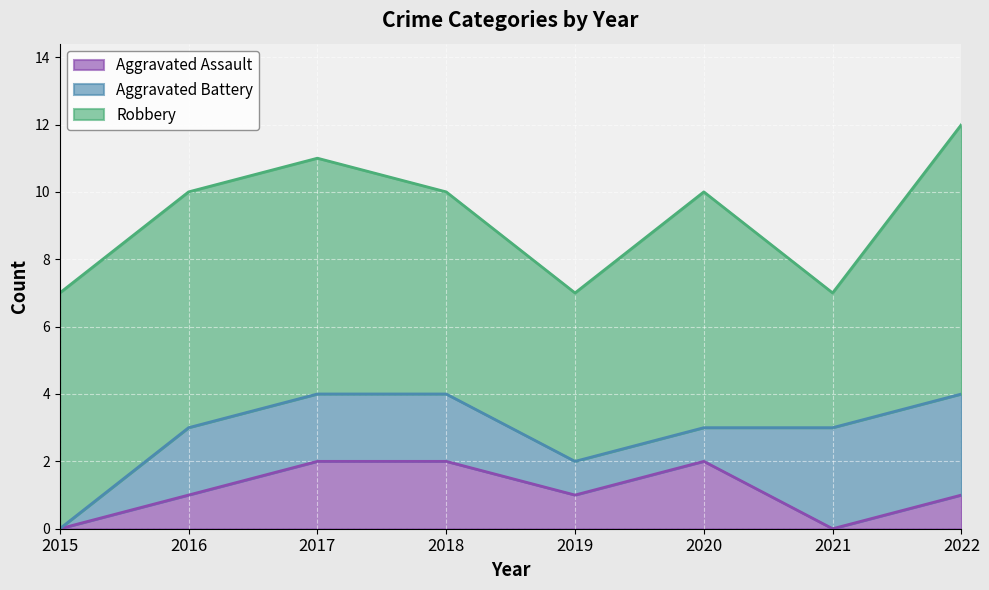

What is the difference between the Robbery values at 2020 and 2022?

1